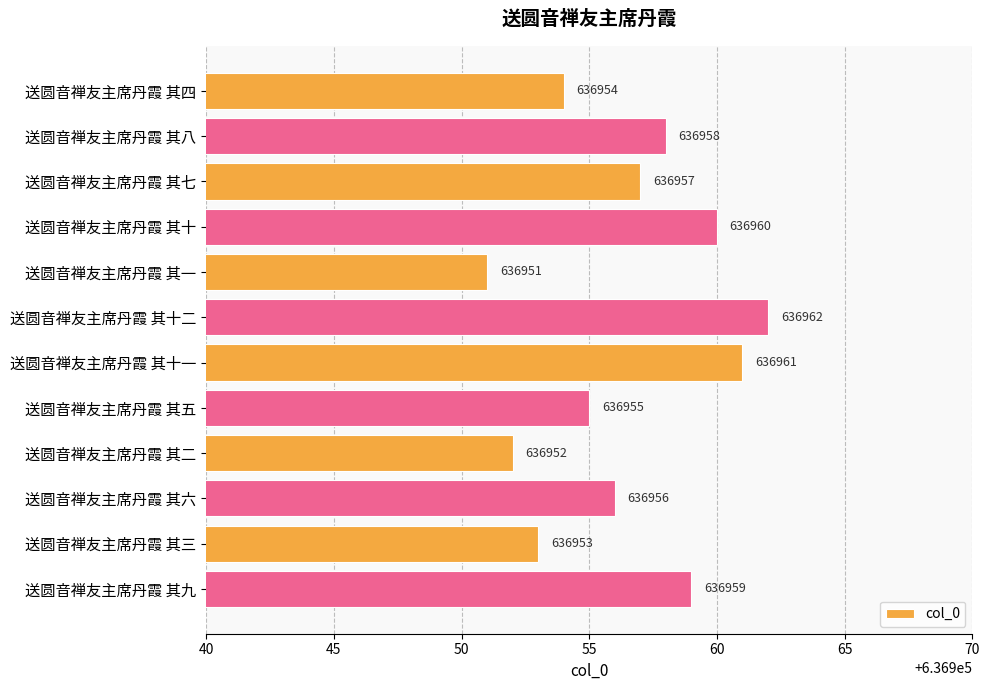

True or false: the data shows 636957 at 送圆音禅友主席丹霞 其七.

True